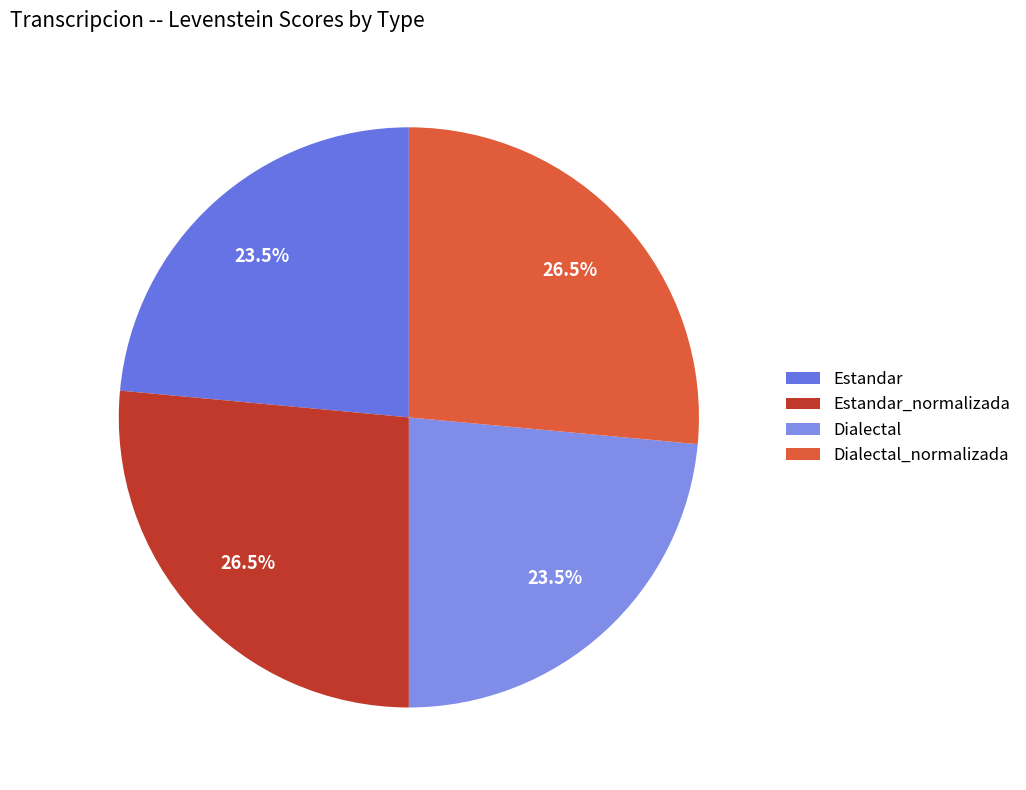

How many segments does this pie chart have?

4